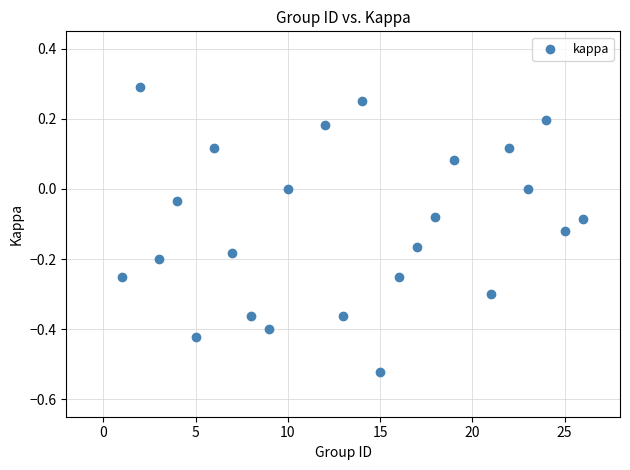

What is the range of Y values (max minus min)?

0.8